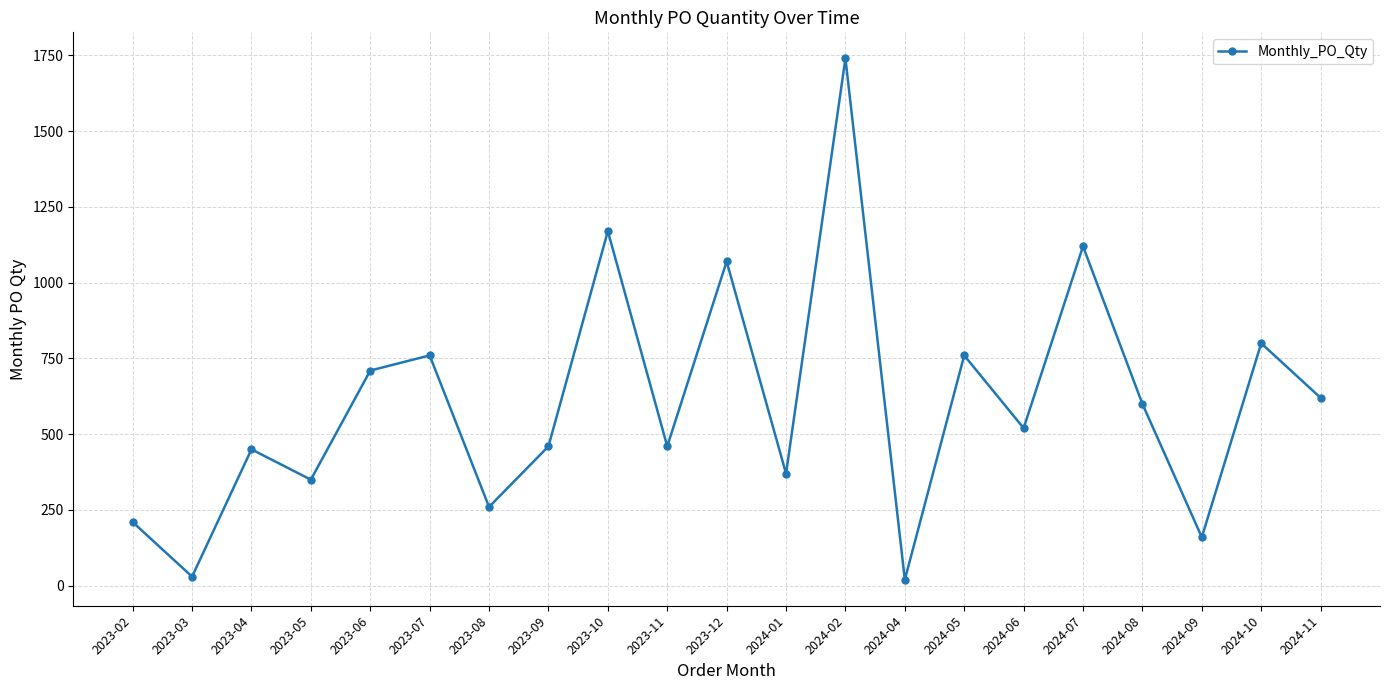

True or false: the data shows 600 at 2024-08.

True